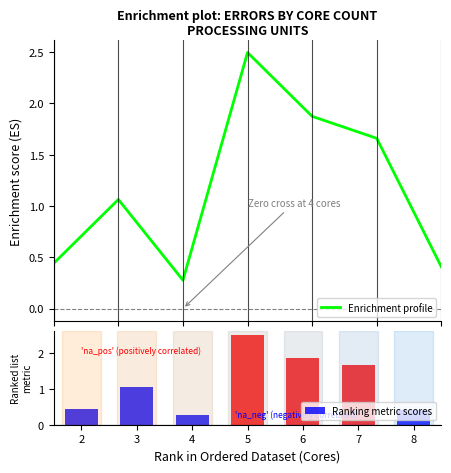

Does the chart contain stacked bars?

No